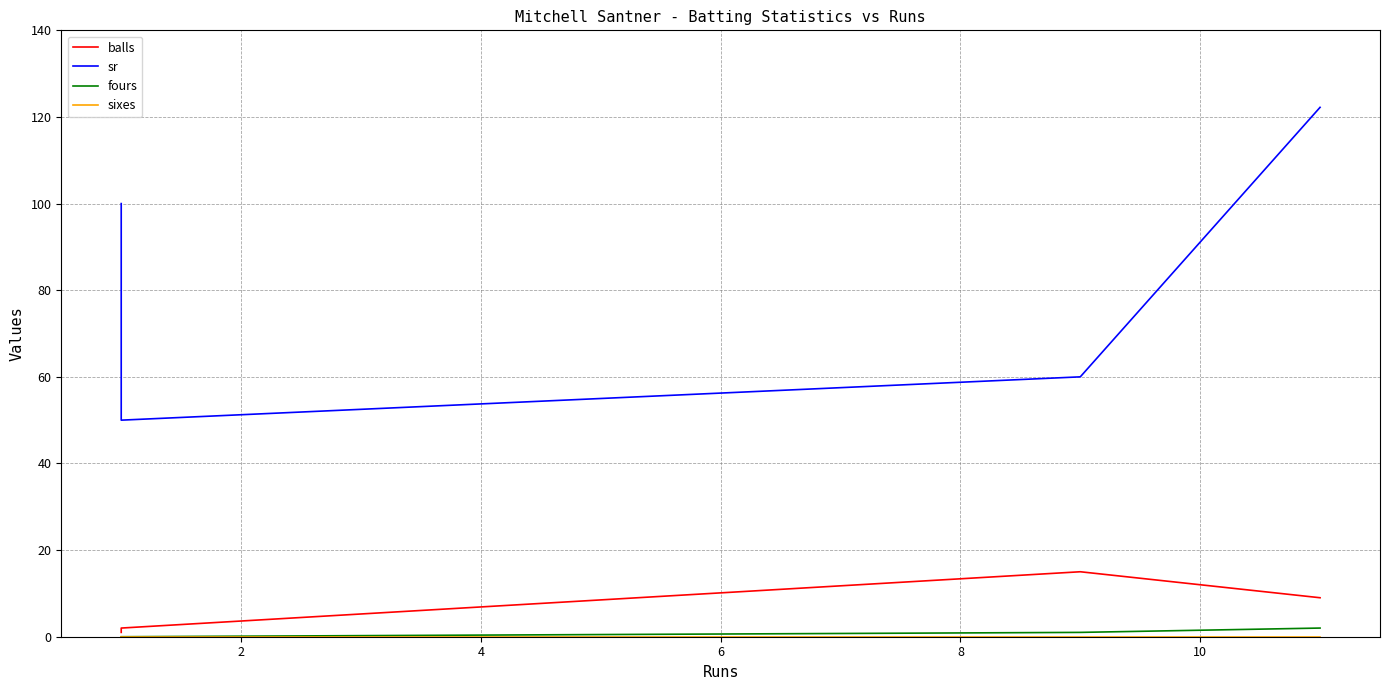

In balls, how many points are higher than both neighbors (excluding endpoints)?

1